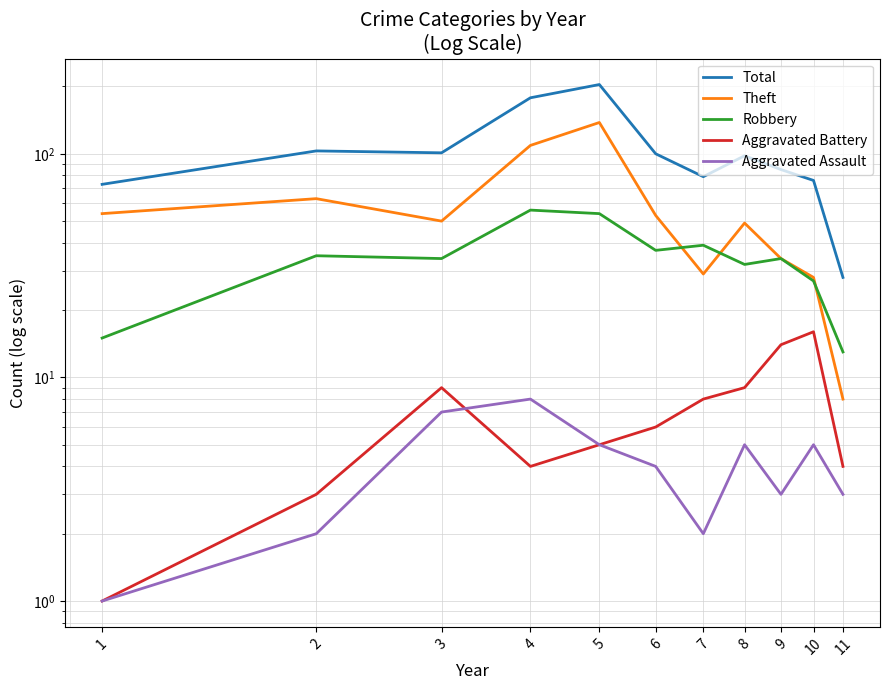

Between 11 and 3, which is larger?

3